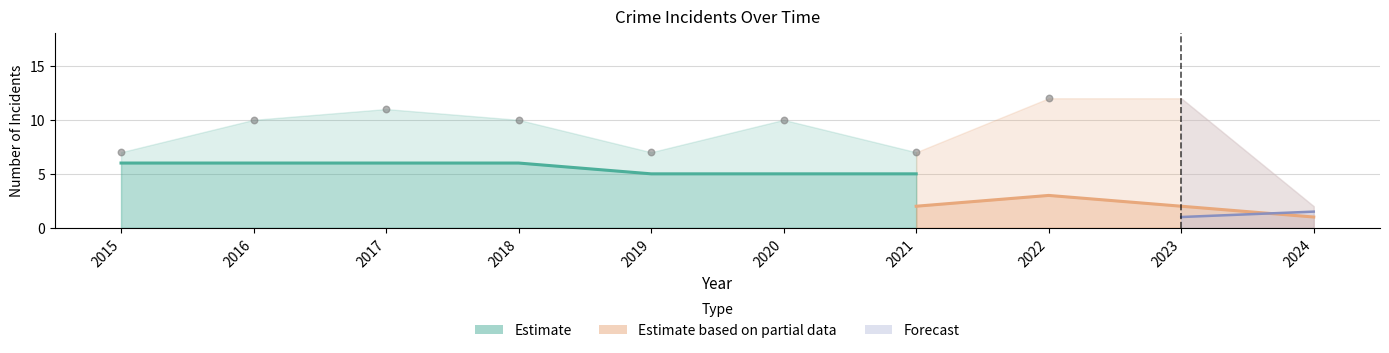

What is the total value across all series at 2024?

4